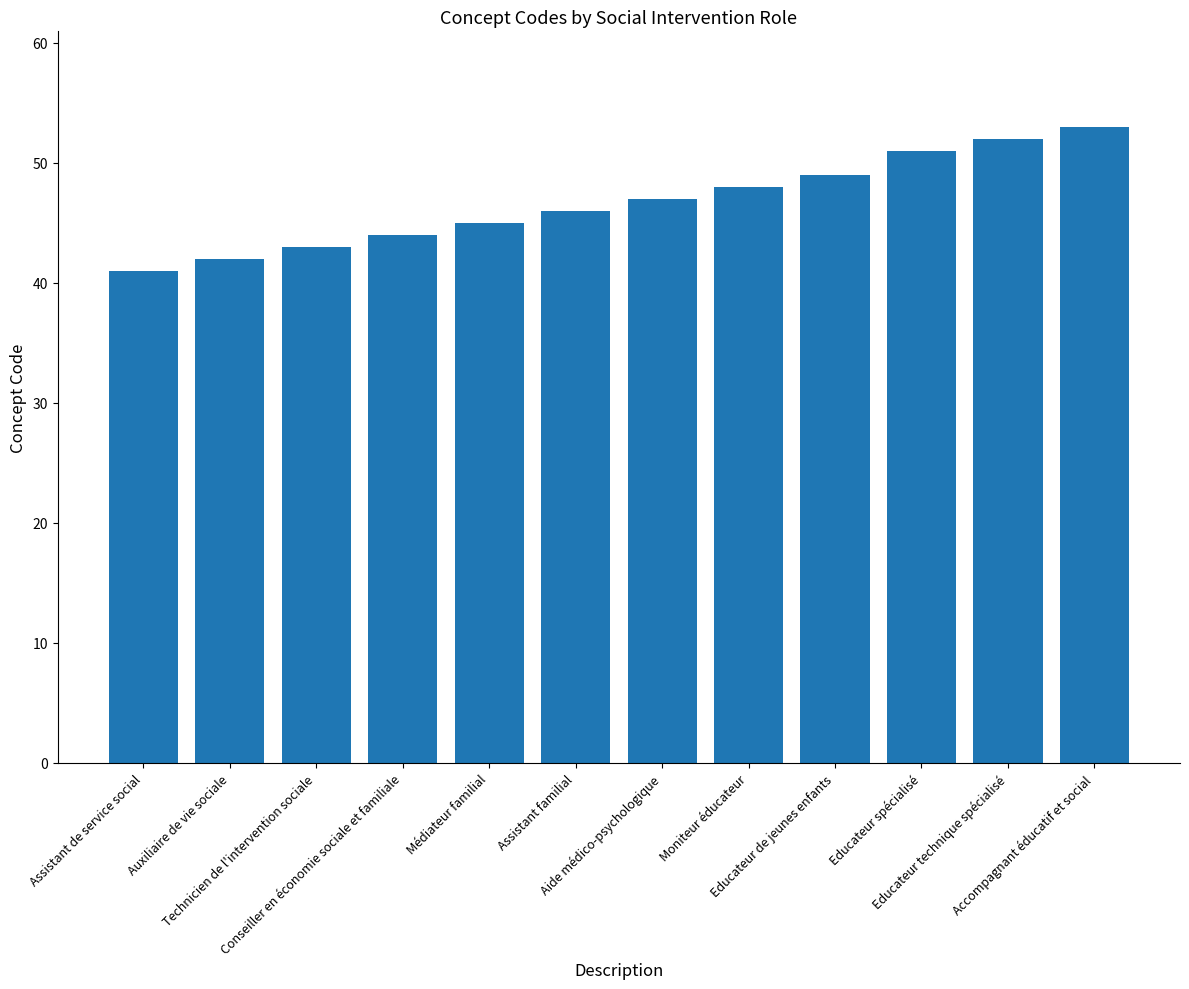

What is the difference between the maximum and second lowest values?

11